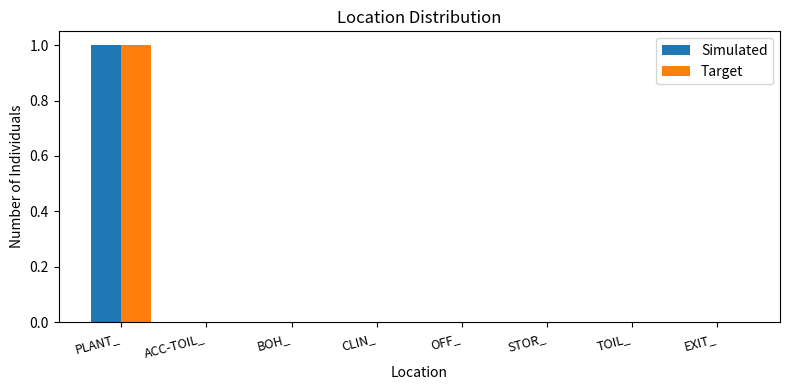

True or false: Simulated has a value of 0 at STOR_.

True